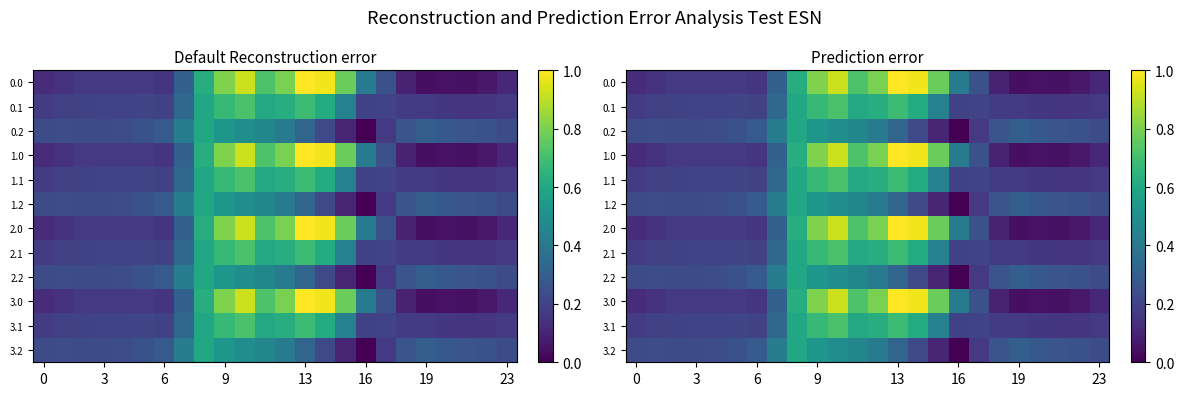

How many distinct data groups are displayed?

12